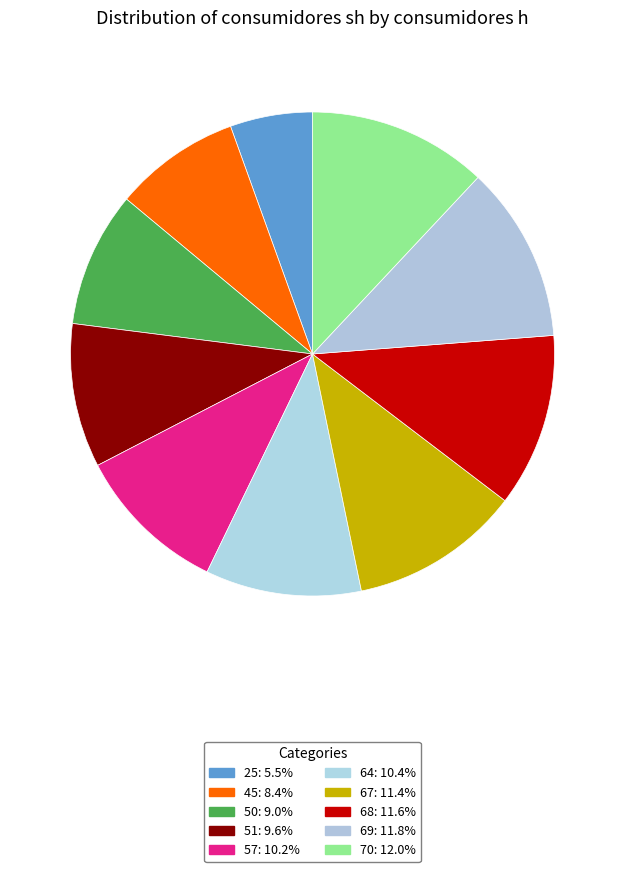

How many segments does this pie chart have?

10